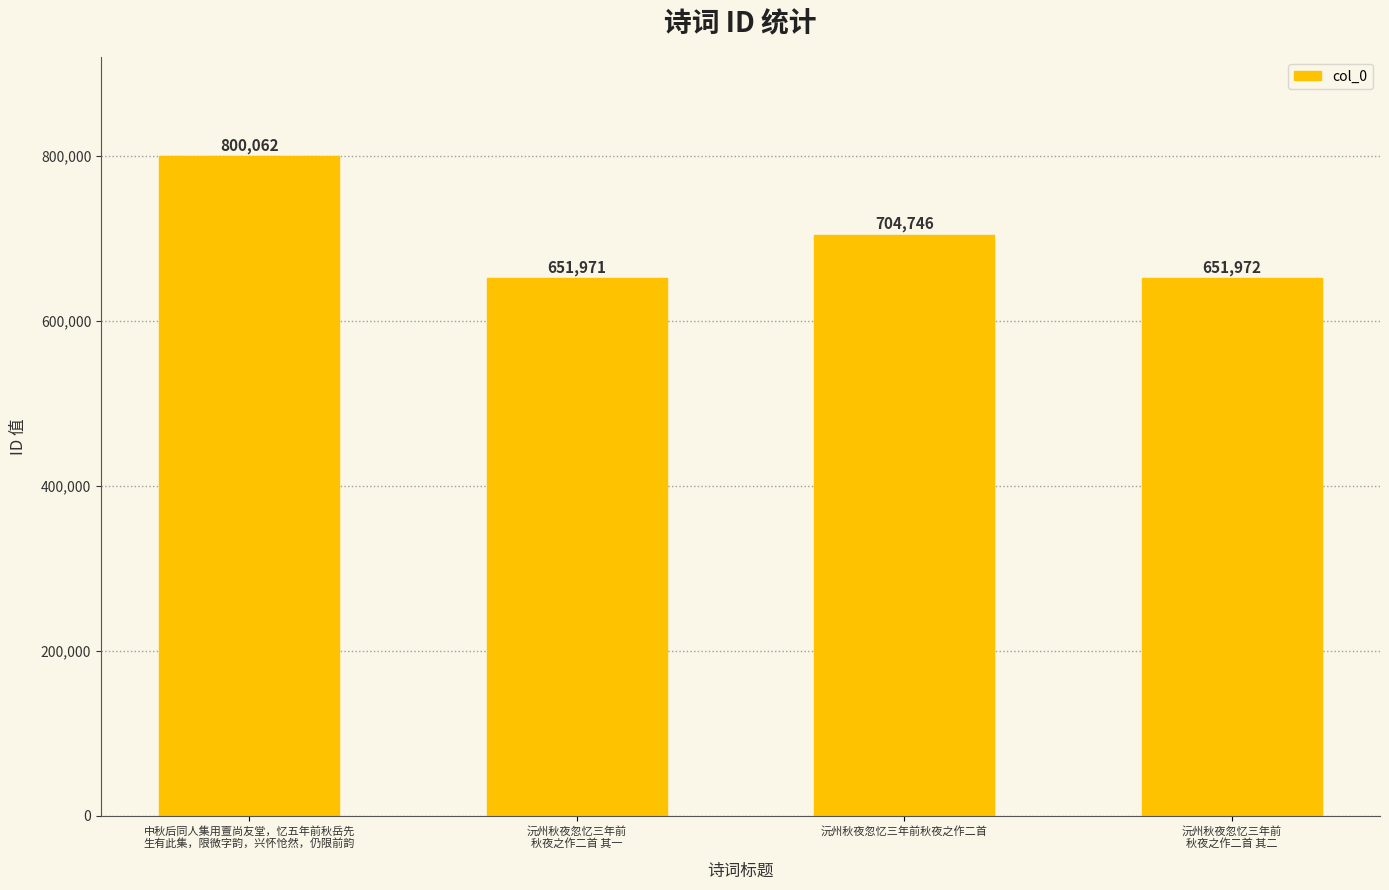

What is the sum of the values at 沅州秋夜忽忆三年前
秋夜之作二首 其一 and 中秋后同人集用亶尚友堂，忆五年前秋岳先
生有此集，限微字韵，兴怀怆然，仍限前韵?

1452033